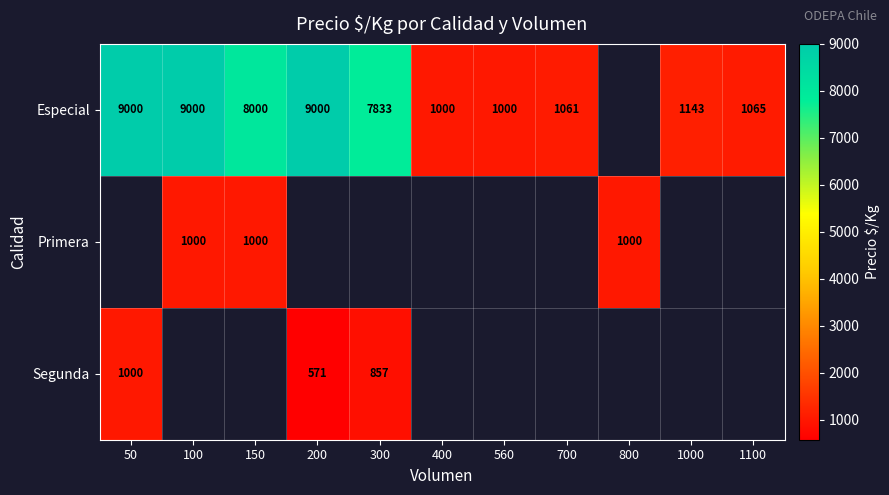

True or false: Primera has a value of 694 at 100.

False